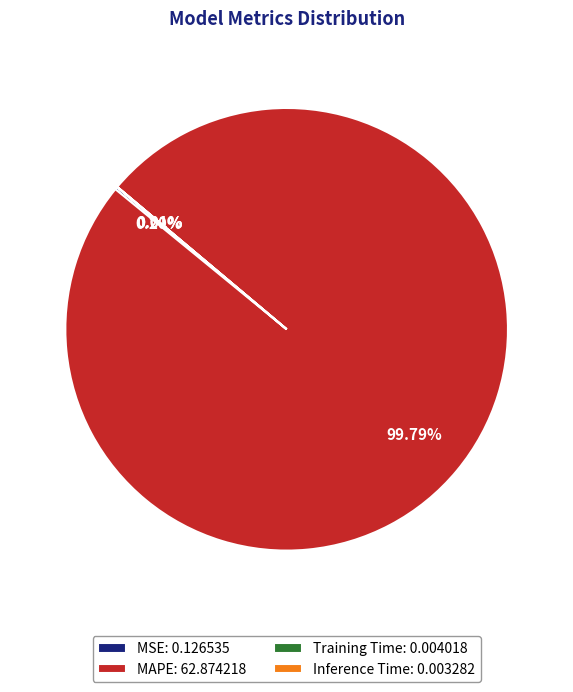

To the nearest percent, what is the average slice percentage?

25%